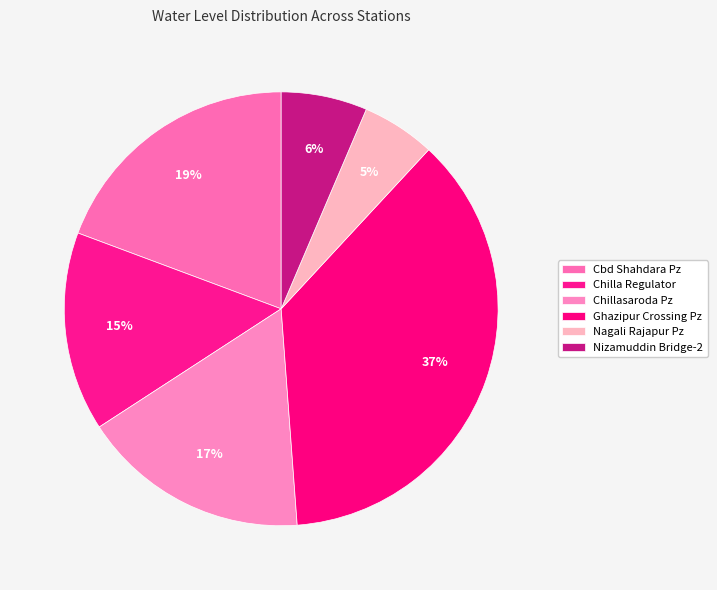

Which category has the biggest portion of the pie?

Ghazipur Crossing Pz